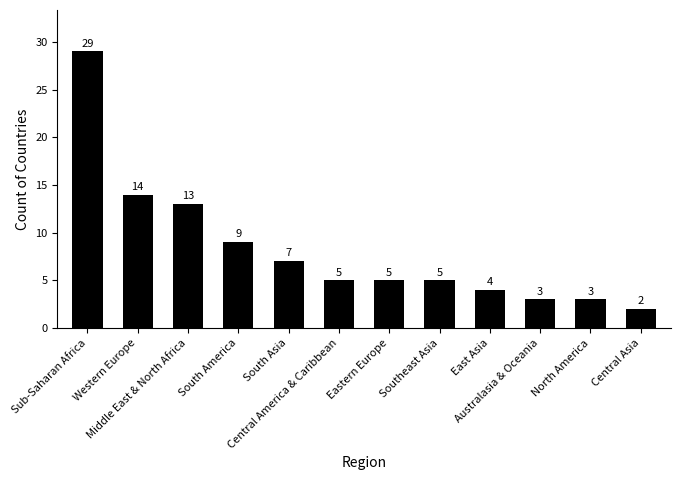

What is the label of the 3rd bar from the left?

Middle East & North Africa